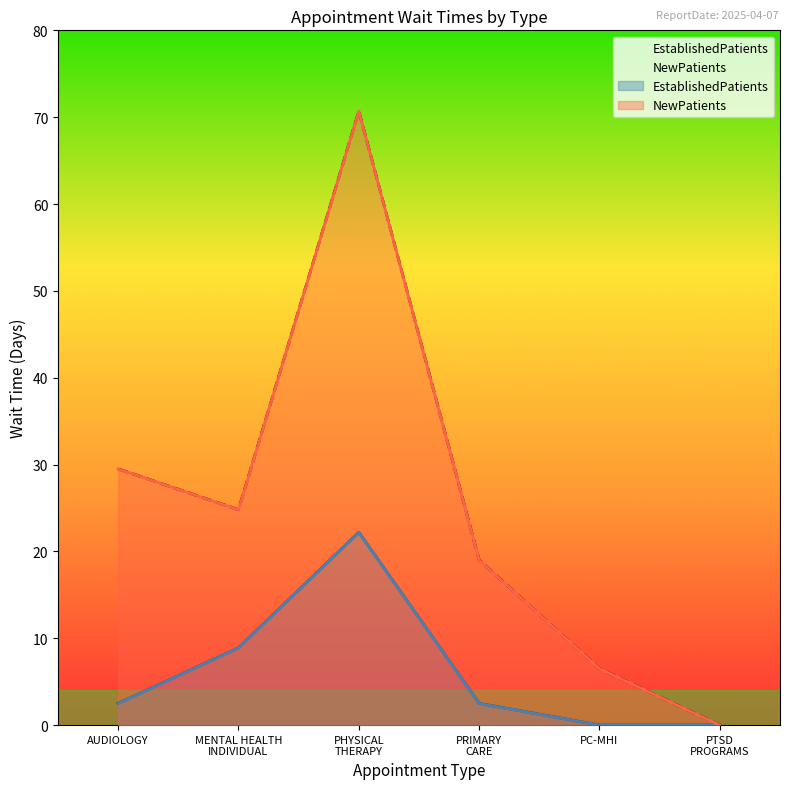

Between PRIMARY CARE and MENTAL HEALTH INDIVIDUAL, which is larger?

MENTAL HEALTH INDIVIDUAL